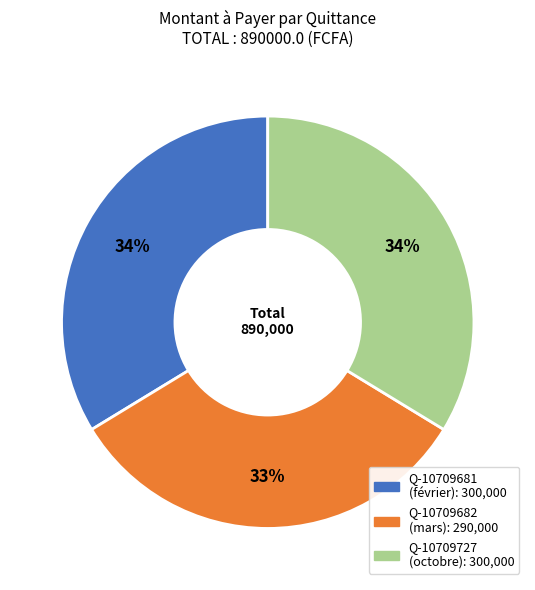

Is there any slice that represents more than half of the pie?

No